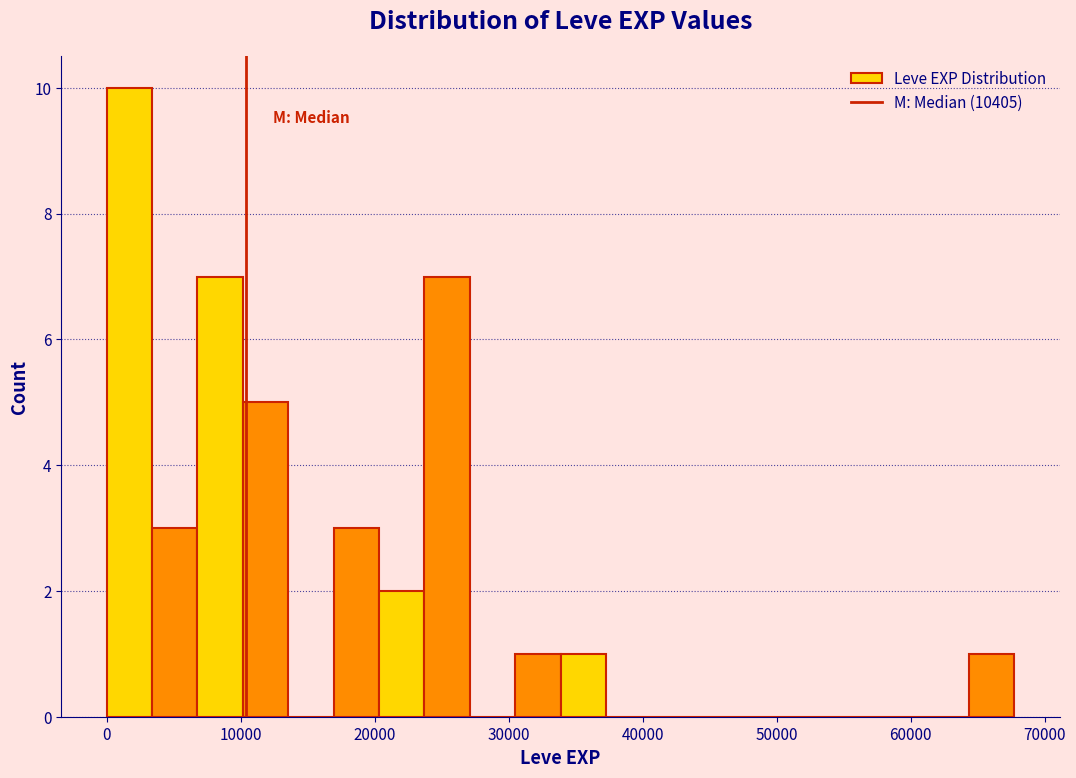

Read against the x-axis, roughly where is the centre of the tallest bar?

2000